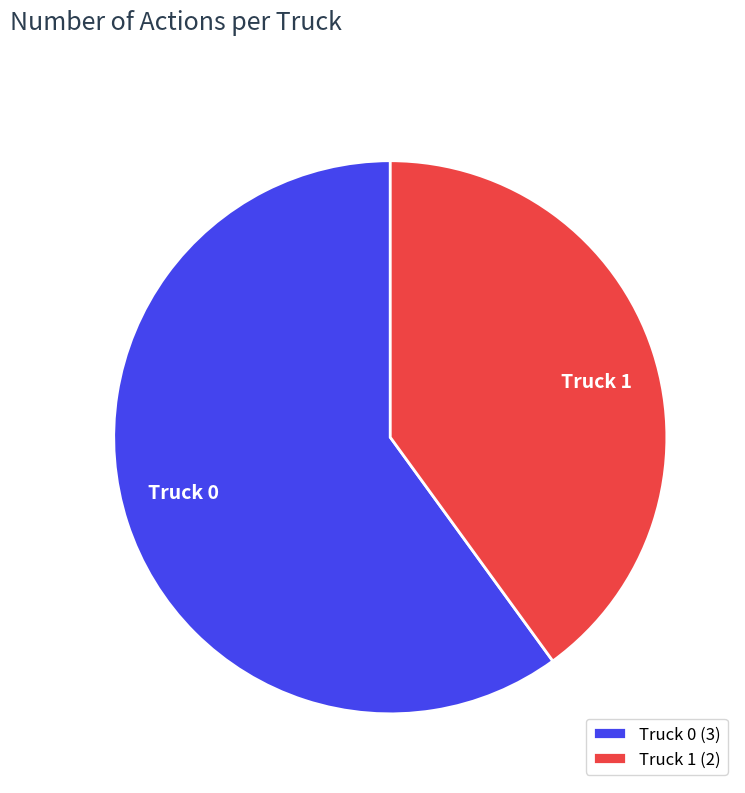

Which has a higher value, Truck 1 or Truck 0?

Truck 0